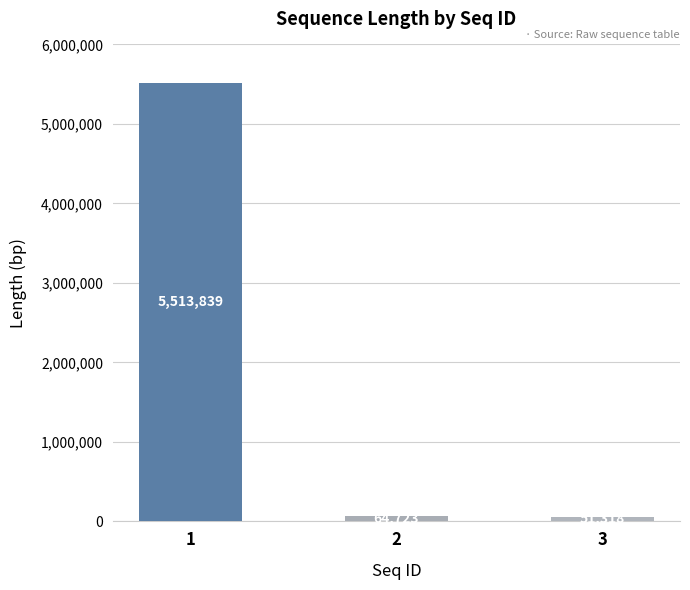

The chart shows a value of 5513839 at 1. True or false?

True